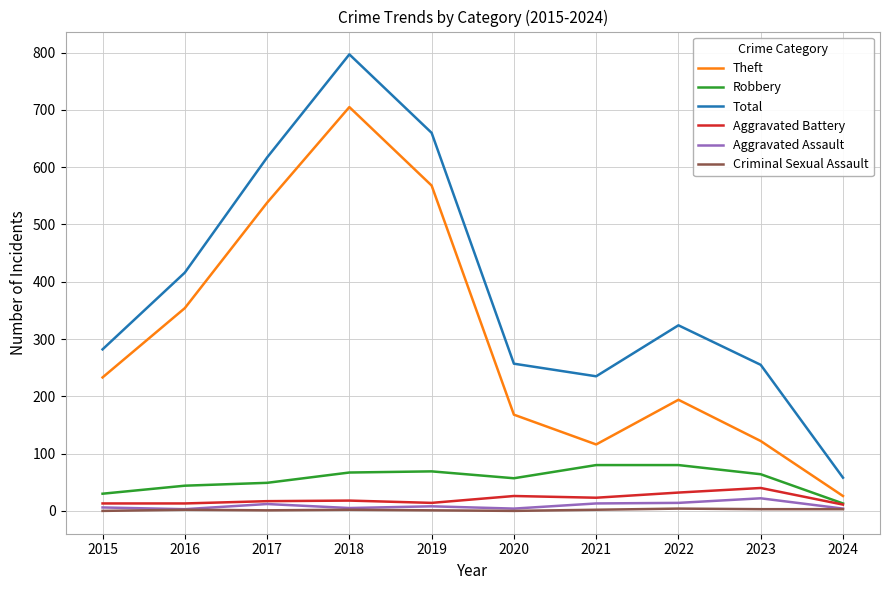

Which series changed the most between 2015 and 2024?

Total